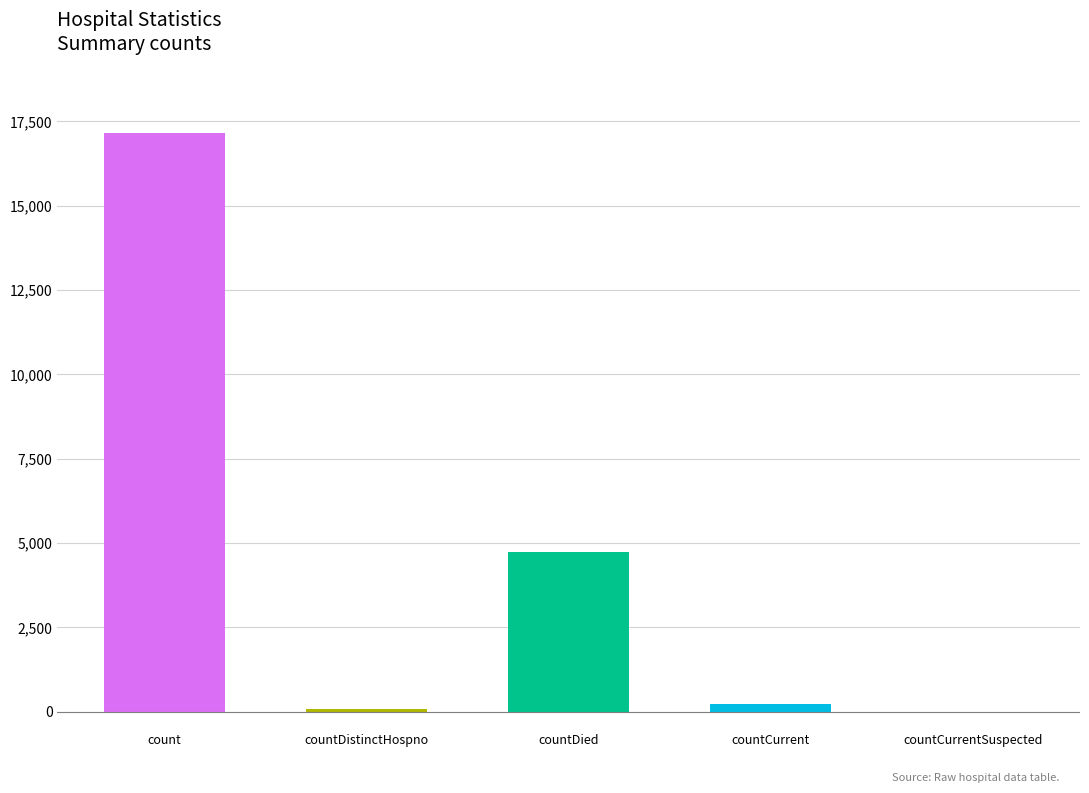

What is the difference between the maximum and second lowest values?

17068